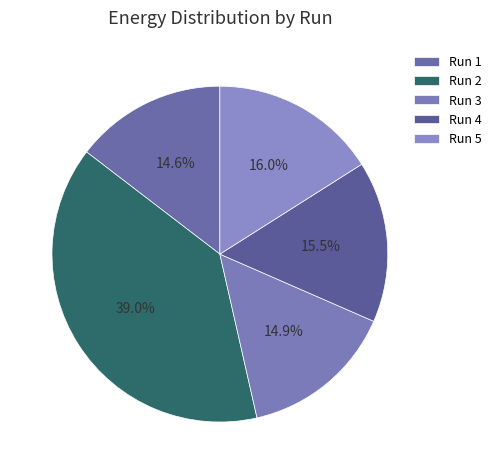

Count the number of slices in the pie.

5